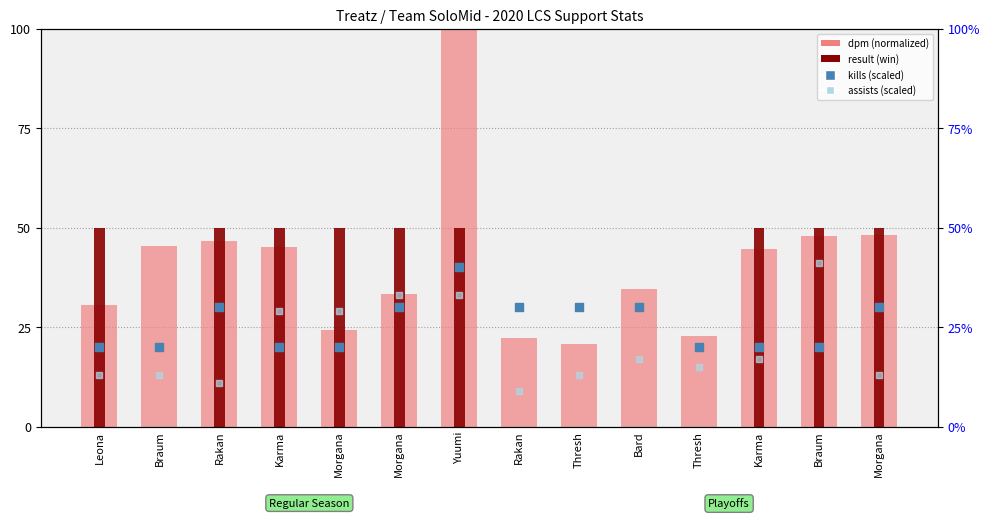

Which series contains the lowest Y value?

result (win)